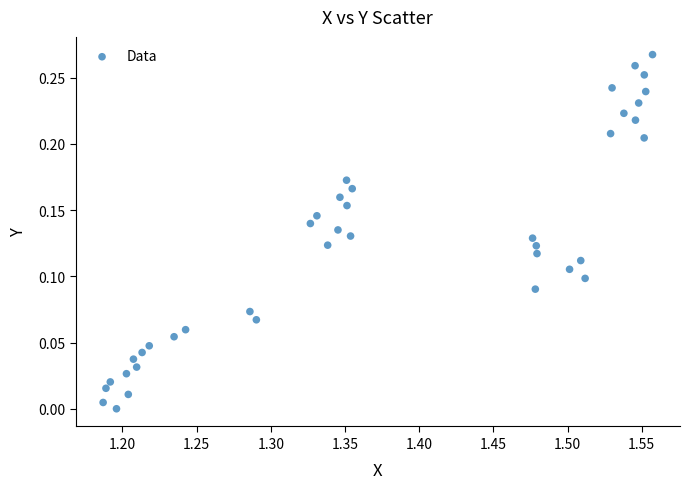

What is the range of X values (max minus min)?

0.4